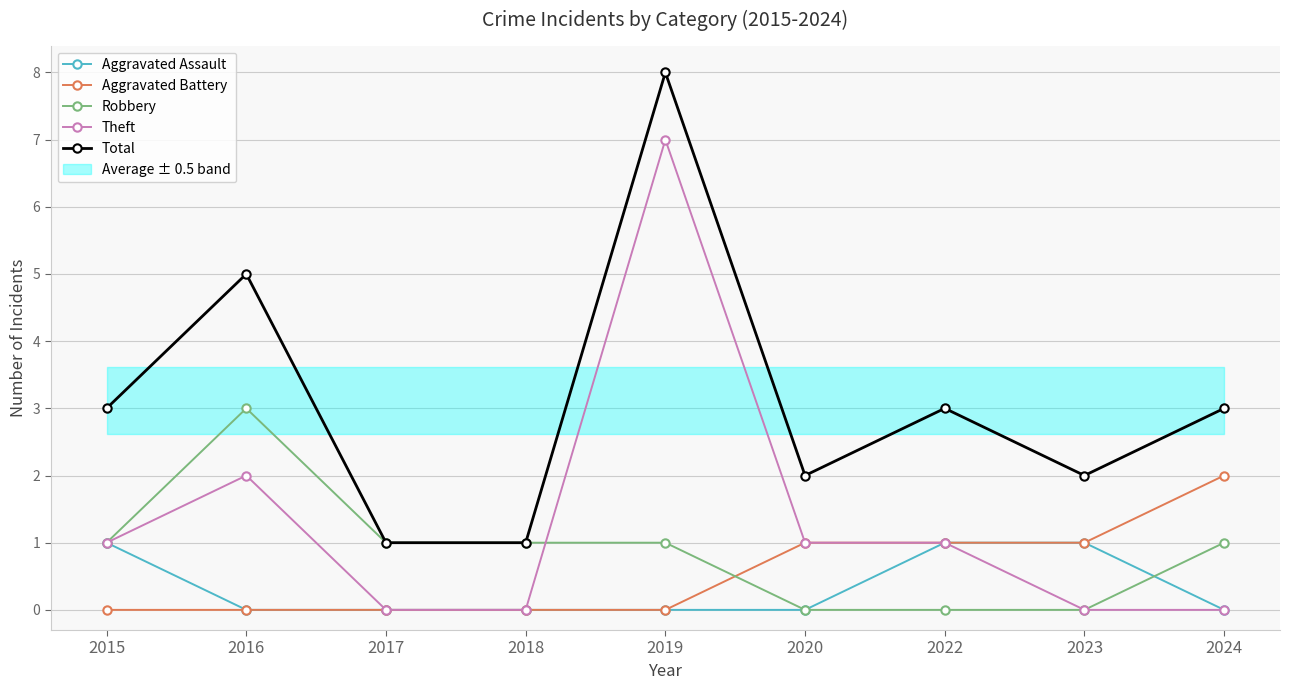

How many lines are shown in the chart?

5